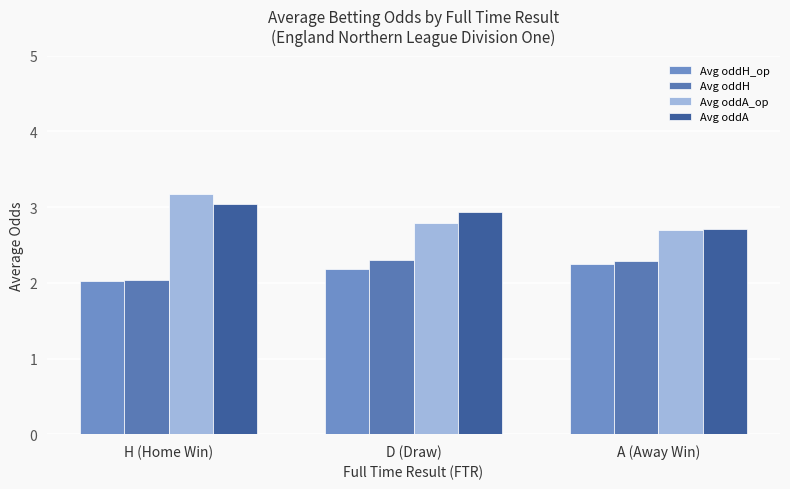

At A (Away Win), list the series in order from smallest to largest.

Avg oddH_op, Avg oddH, Avg oddA_op, Avg oddA